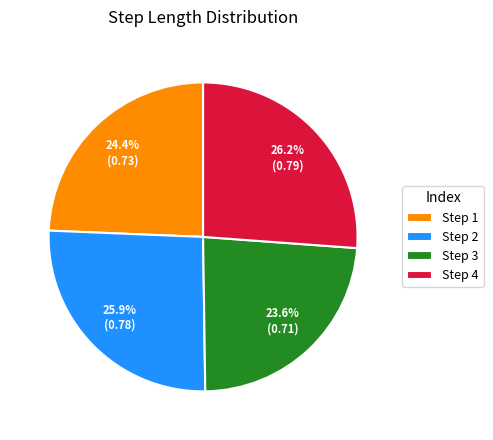

How much of the chart is everything except Step 4?

73.8%